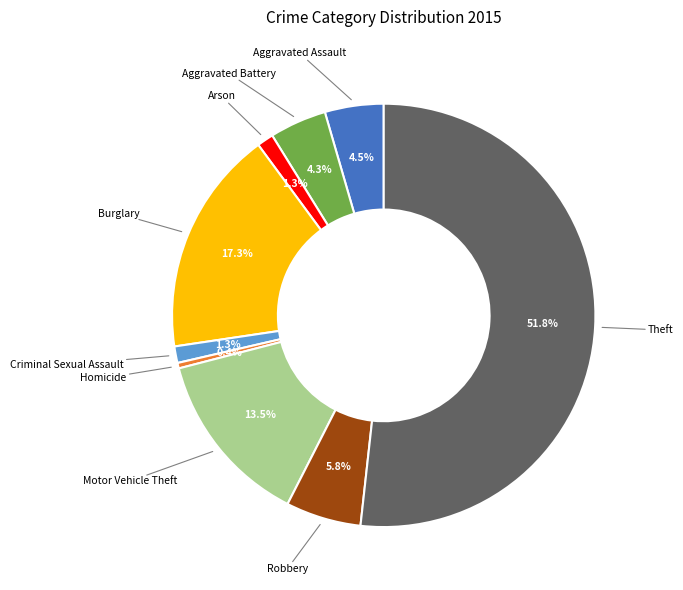

Is there any slice that represents more than half of the pie?

Yes